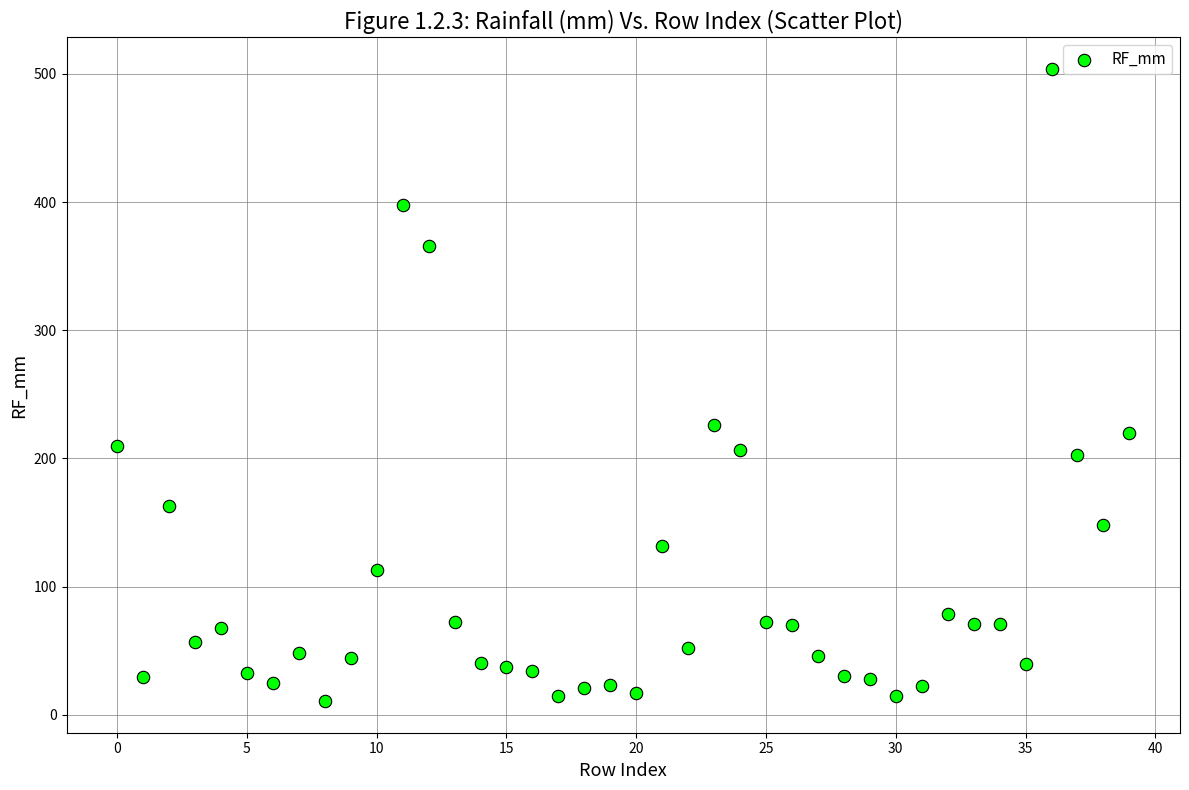

What Y value in the scatter plot is closest to 257?

226.5